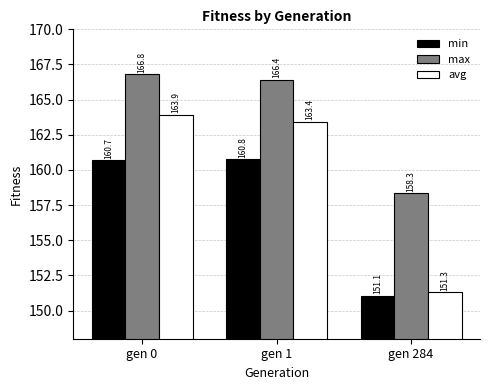

Which category has the lowest value in the min series?

gen 284